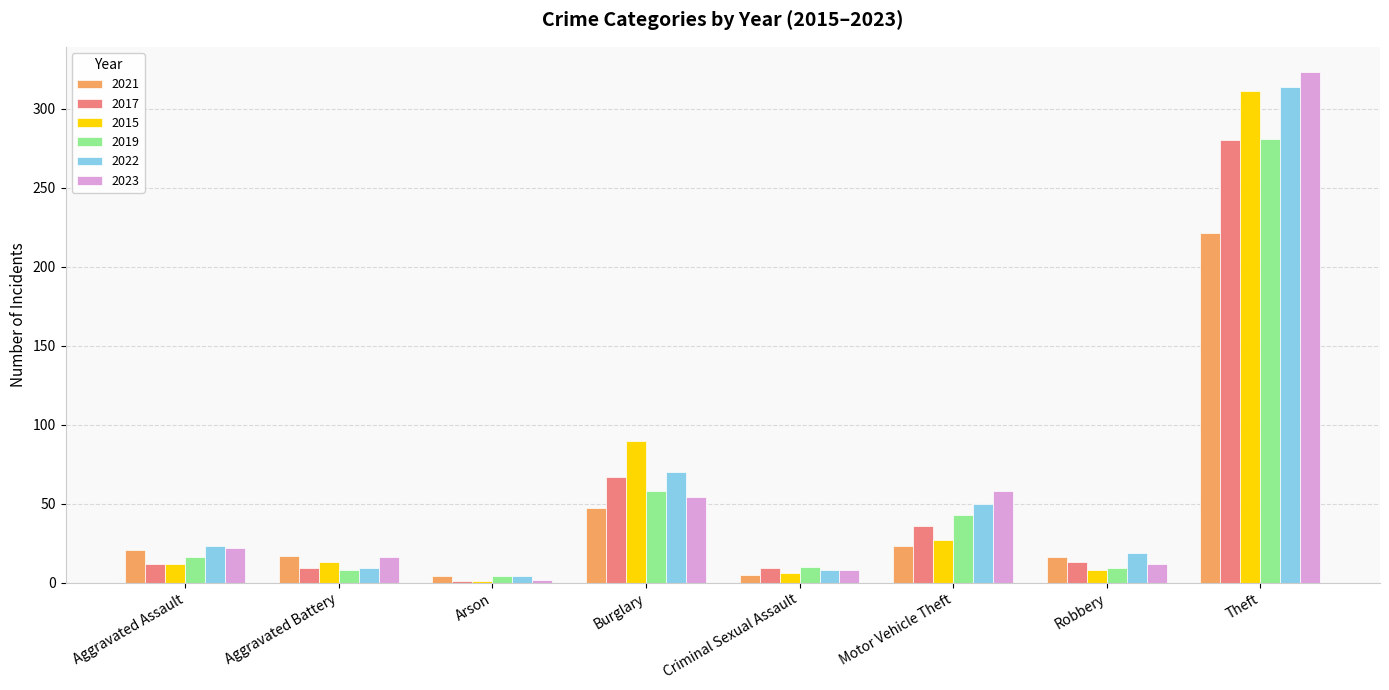

The 2019 series shows 10 at Criminal Sexual Assault. True or false?

True